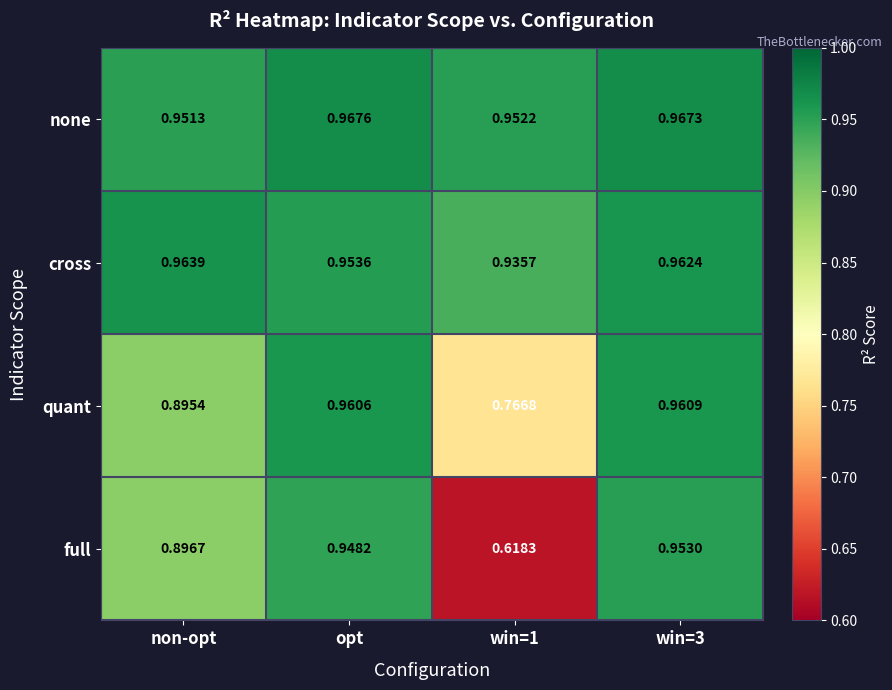

Which series has the largest total across all categories?

none